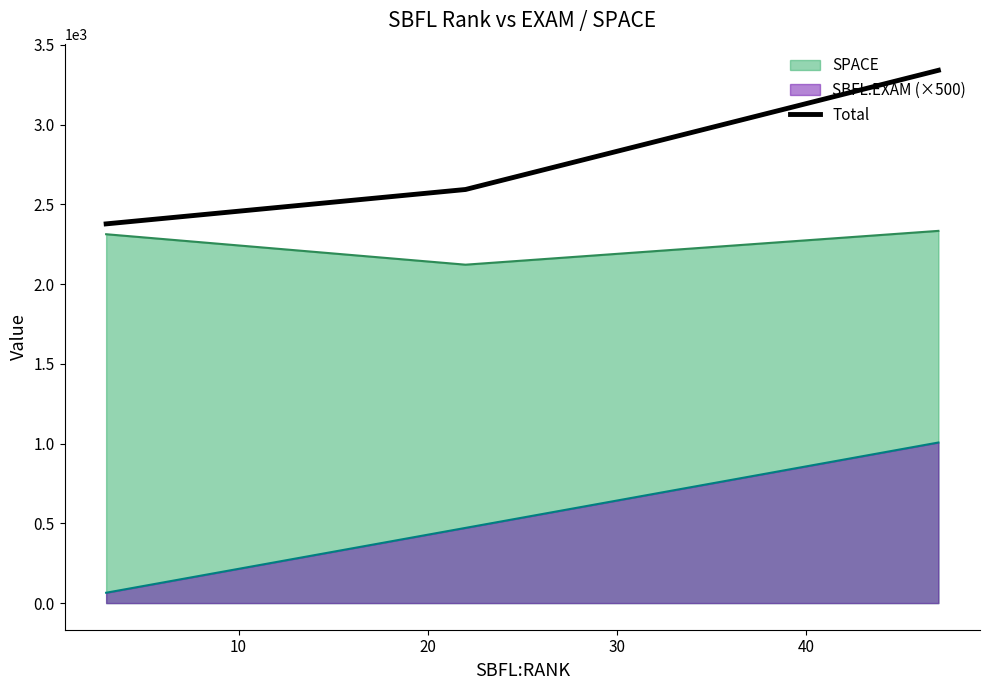

Which series has the widest spread of values?

Total